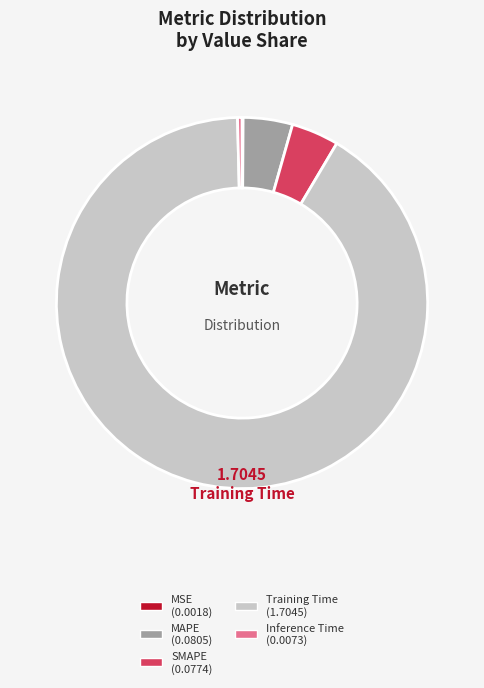

Is there any slice that represents more than half of the pie?

Yes